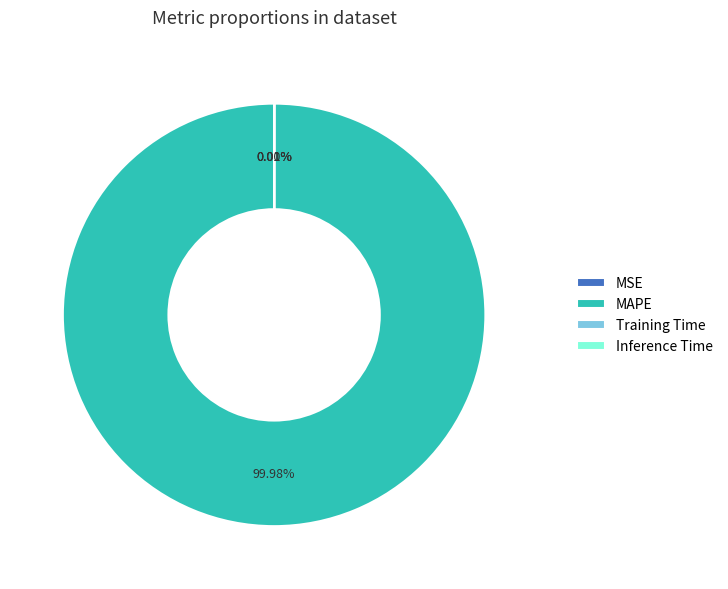

Which category has the biggest portion of the pie?

MAPE